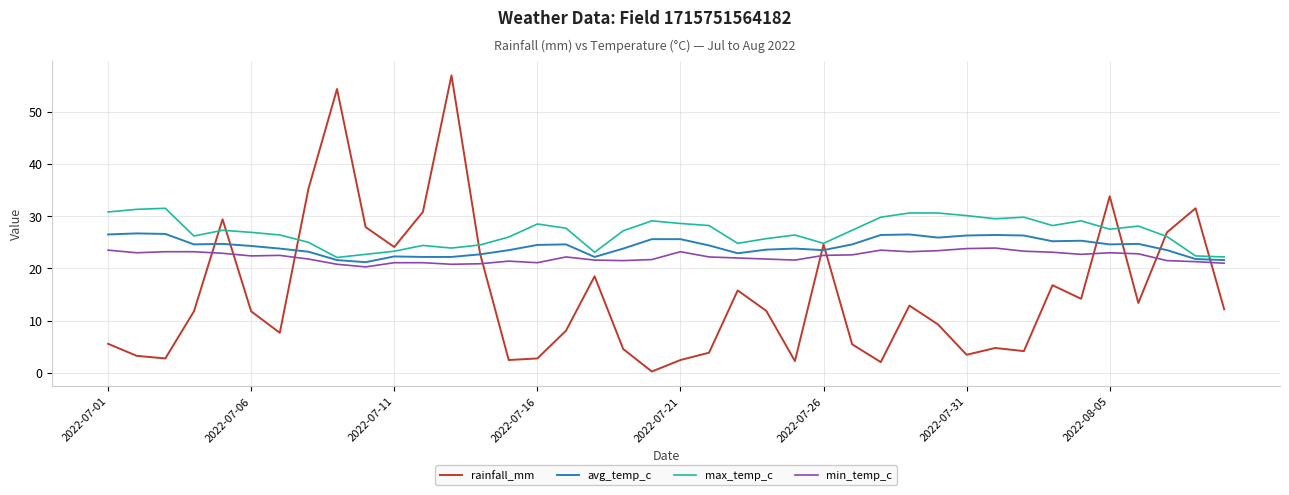

Count the number of categories in the chart.

40